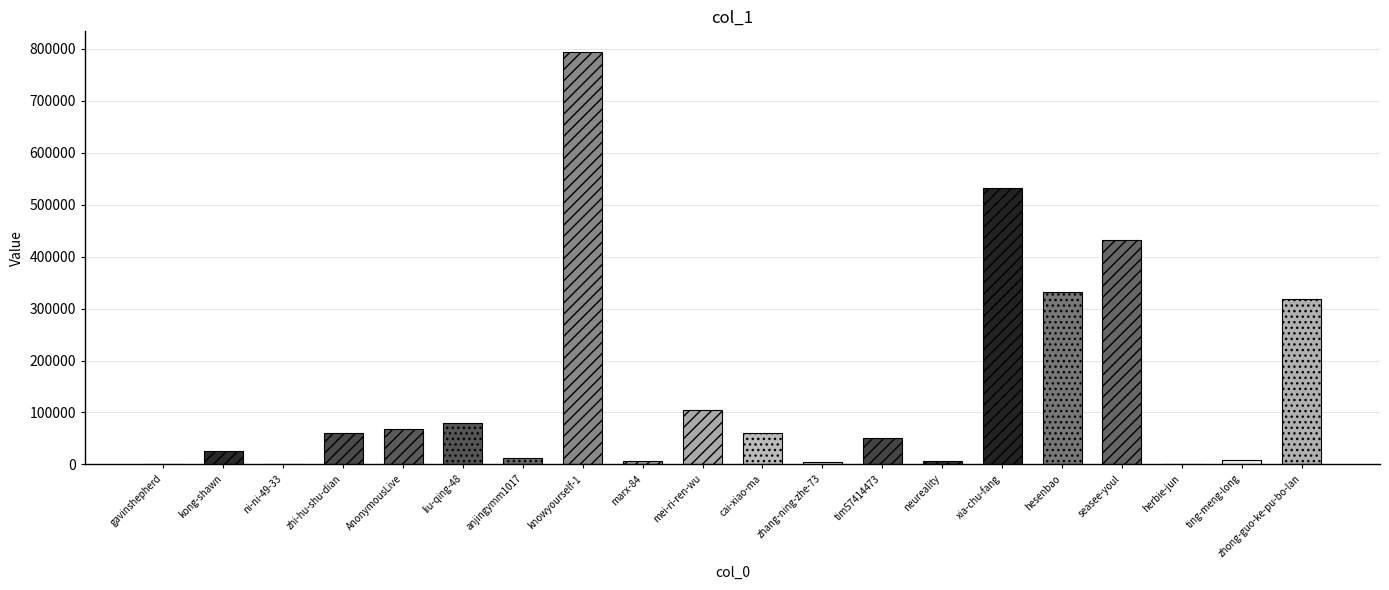

Read the value at seasee-youl, to the nearest 10.

432220